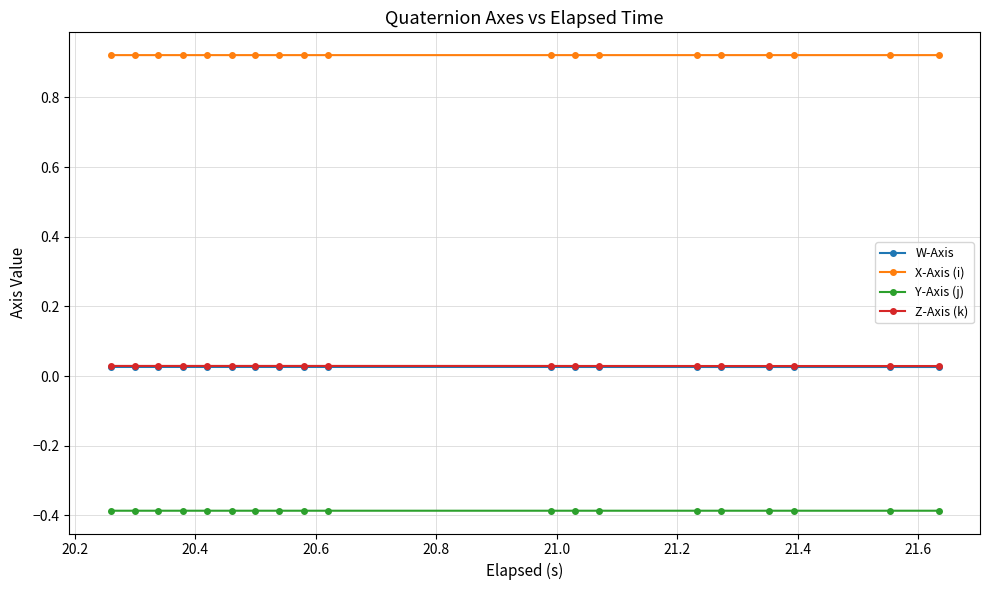

At how many categories does at least one series exceed 0?

19